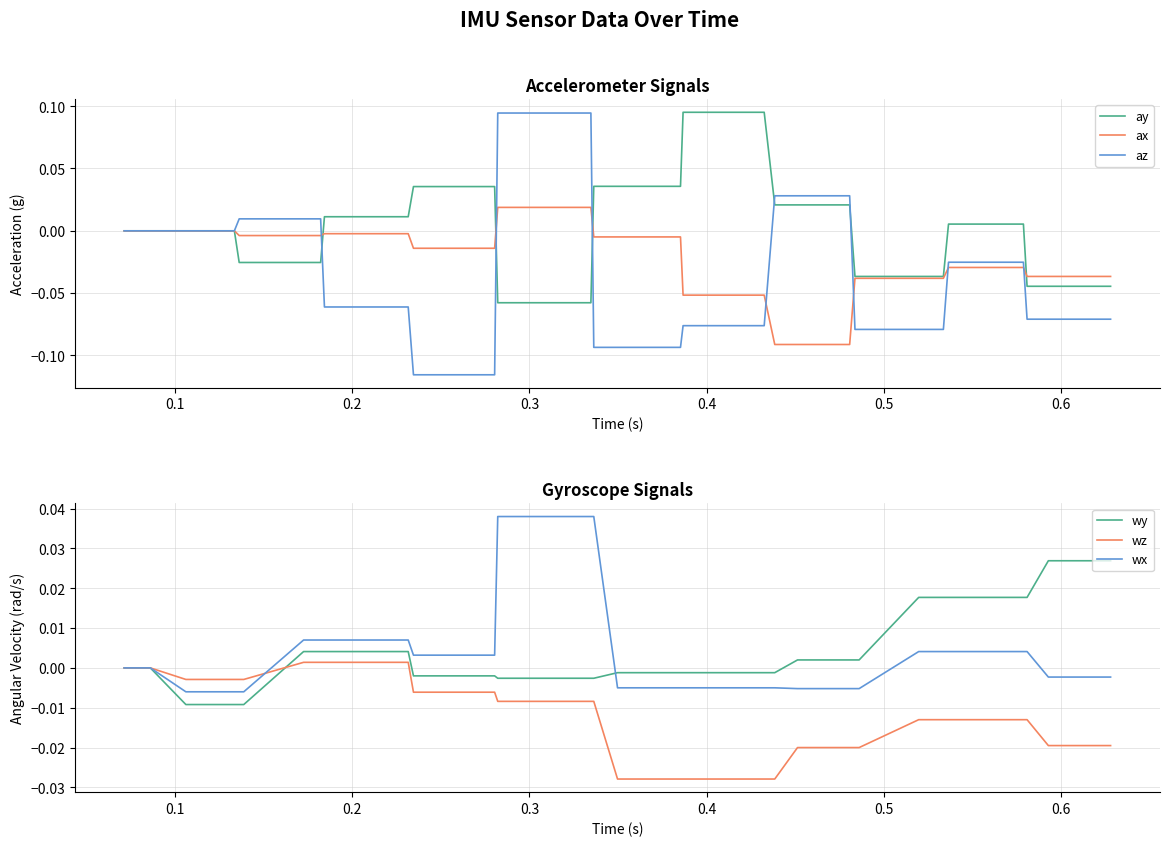

Reading right to left, transcribe all the data shown in this chart.

ay: -0.0	-0.0	-0.0	0.0	0.0	0.0	-0.0	-0.0	-0.0	-0.0	0.0	0.0	0.0	0.1	0.1	0.1	0.0	0.0	0.0	0.0	-0.1	-0.1	-0.1	0.0	0.0	0.0	0.0	0.0	0.0	0.0	-0.0	-0.0	-0.0	-0.0	0.0	0.0	0.0	0.0
ax: -0.0	-0.0	-0.0	-0.0	-0.0	-0.0	-0.0	-0.0	-0.0	-0.0	-0.1	-0.1	-0.1	-0.1	-0.1	-0.1	-0.0	-0.0	-0.0	-0.0	0.0	0.0	0.0	-0.0	-0.0	-0.0	-0.0	-0.0	-0.0	-0.0	-0.0	-0.0	-0.0	-0.0	0.0	0.0	0.0	0.0
az: -0.1	-0.1	-0.1	-0.0	-0.0	-0.0	-0.1	-0.1	-0.1	-0.1	0.0	0.0	0.0	-0.1	-0.1	-0.1	-0.1	-0.1	-0.1	-0.1	0.1	0.1	0.1	-0.1	-0.1	-0.1	-0.1	-0.1	-0.1	-0.1	0.0	0.0	0.0	0.0	0.0	0.0	0.0	0.0
wy: 0.0	0.0	0.0	0.0	0.0	0.0	0.0	0.0	0.0	0.0	0.0	0.0	-0.0	-0.0	-0.0	-0.0	-0.0	-0.0	-0.0	-0.0	-0.0	-0.0	-0.0	-0.0	-0.0	-0.0	-0.0	0.0	0.0	0.0	0.0	0.0	-0.0	-0.0	-0.0	-0.0	0.0	0.0
wz: -0.0	-0.0	-0.0	-0.0	-0.0	-0.0	-0.0	-0.0	-0.0	-0.0	-0.0	-0.0	-0.0	-0.0	-0.0	-0.0	-0.0	-0.0	-0.0	-0.0	-0.0	-0.0	-0.0	-0.0	-0.0	-0.0	-0.0	0.0	0.0	0.0	0.0	0.0	-0.0	-0.0	-0.0	-0.0	0.0	0.0
wx: -0.0	-0.0	0.0	0.0	0.0	0.0	0.0	0.0	-0.0	-0.0	-0.0	-0.0	-0.0	-0.0	-0.0	-0.0	-0.0	-0.0	-0.0	0.0	0.0	0.0	0.0	0.0	0.0	0.0	0.0	0.0	0.0	0.0	0.0	0.0	-0.0	-0.0	-0.0	-0.0	0.0	0.0